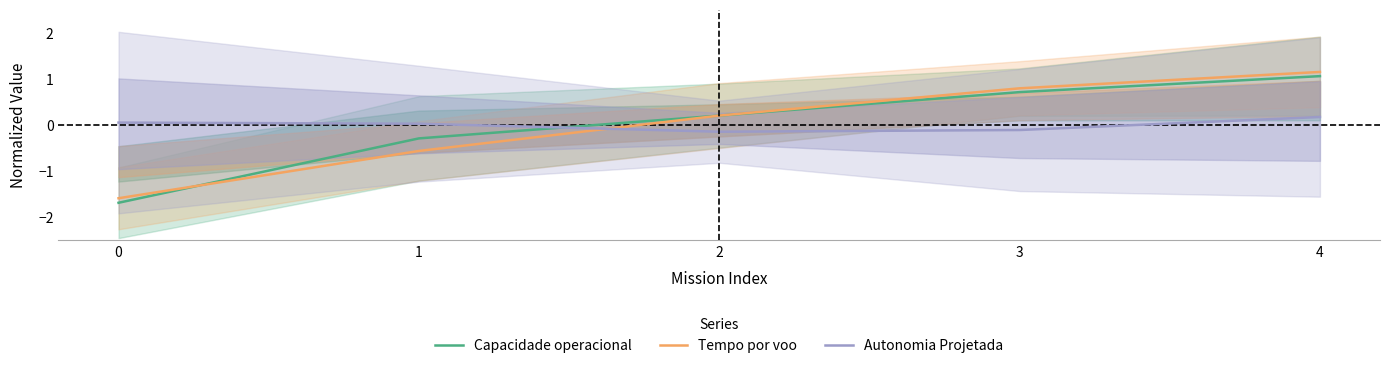

Which series has the largest range (max minus min)?

Capacidade operacional